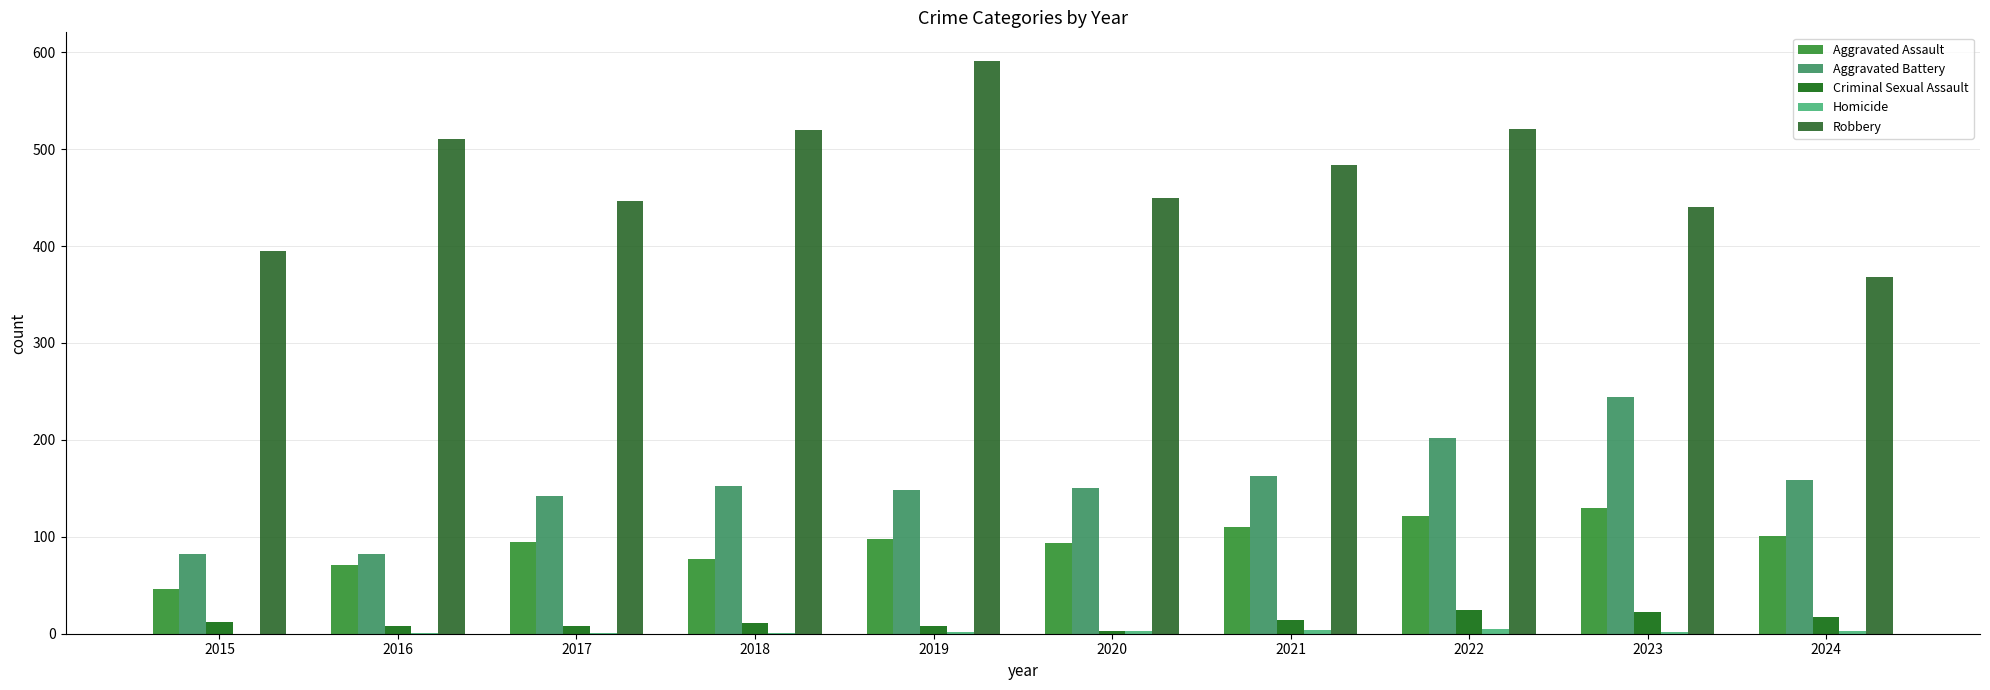

How many groups of bars are there?

10